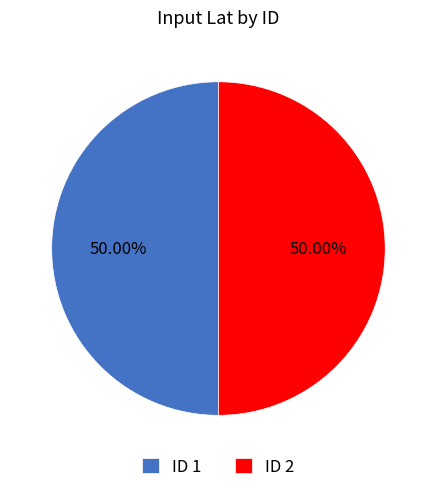

Do ID 2 and ID 1 together represent more than half of the pie?

Yes